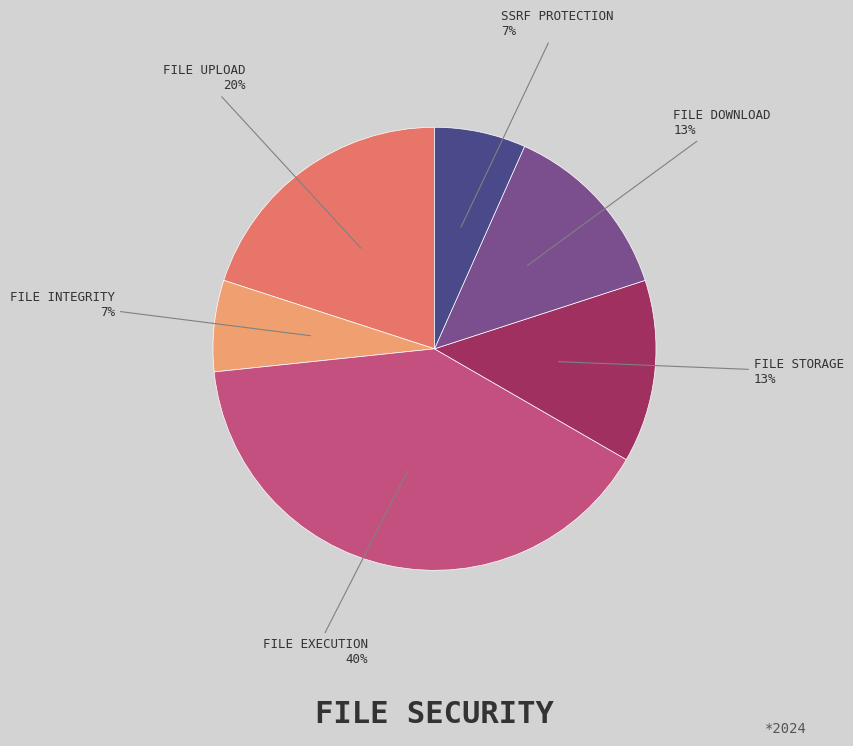

To the nearest percent, what is the average slice percentage?

17%